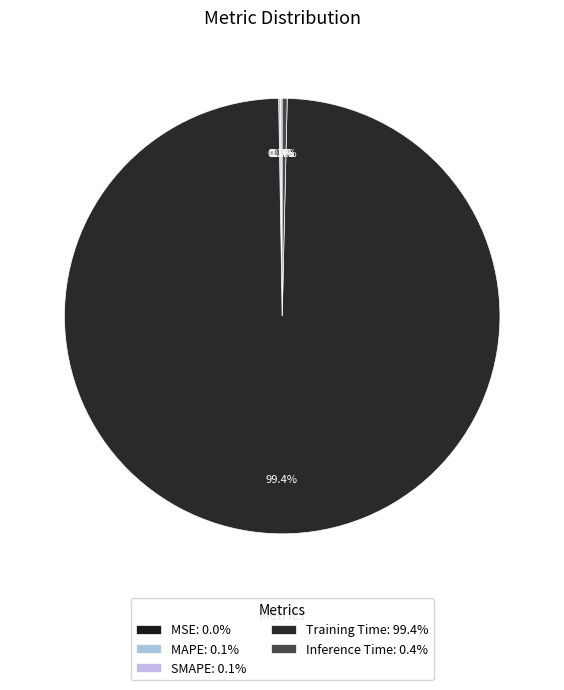

Which category has the biggest portion of the pie?

Training Time